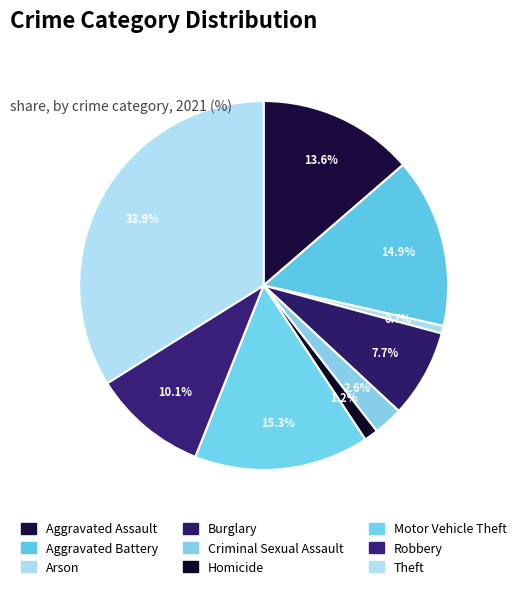

The Motor Vehicle Theft slice represents 15% of the pie. True or false?

True